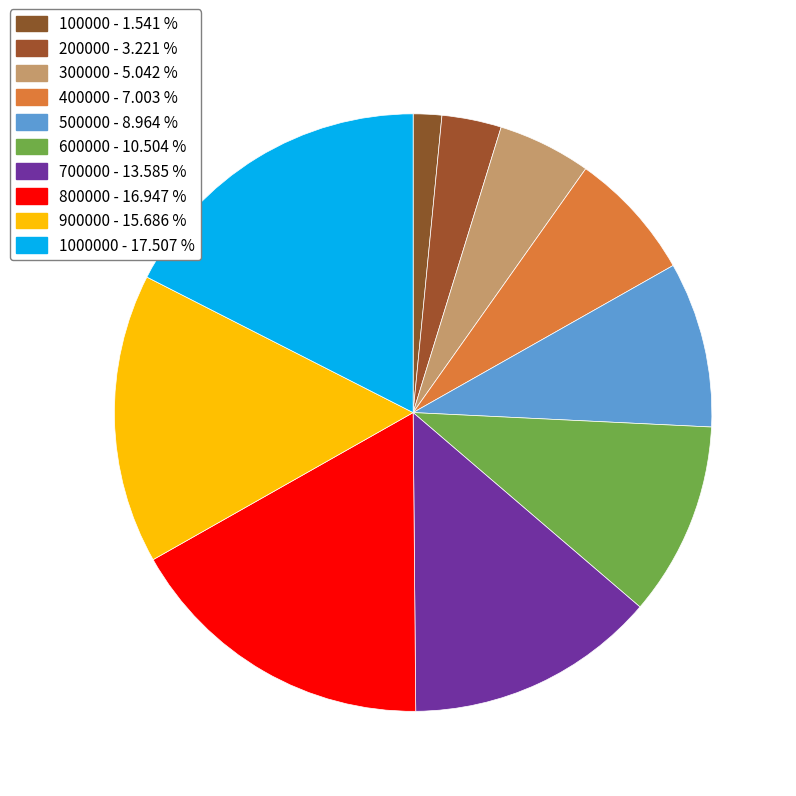

Which category has the smallest portion of the pie?

100000